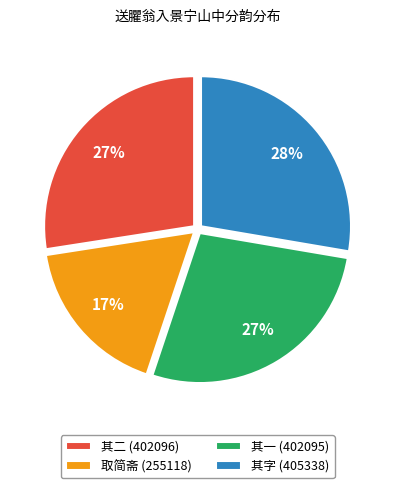

How many slices are in this pie chart?

4